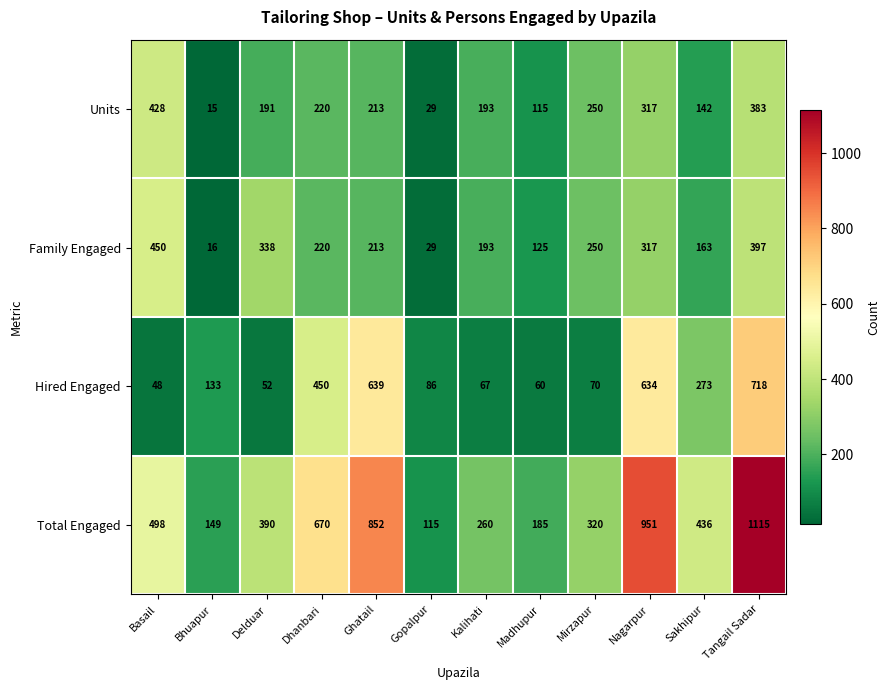

What is the average value of the Units series?

208